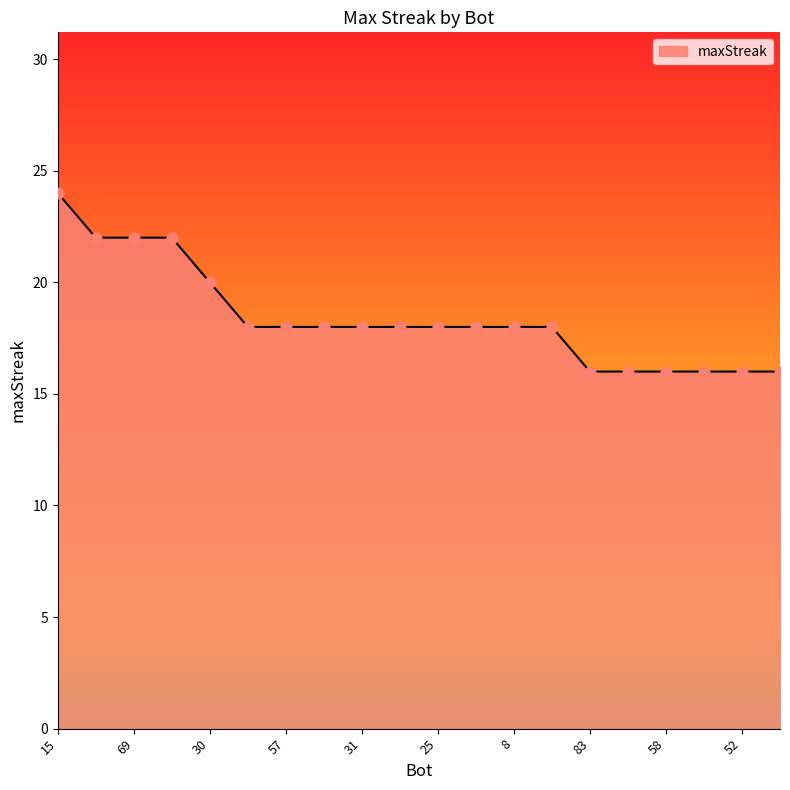

What is the smallest value displayed?

16